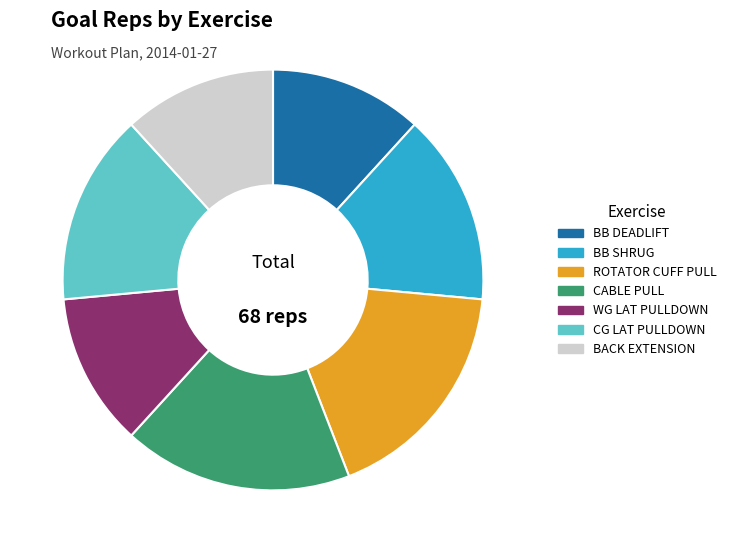

How many slices are in this pie chart?

7